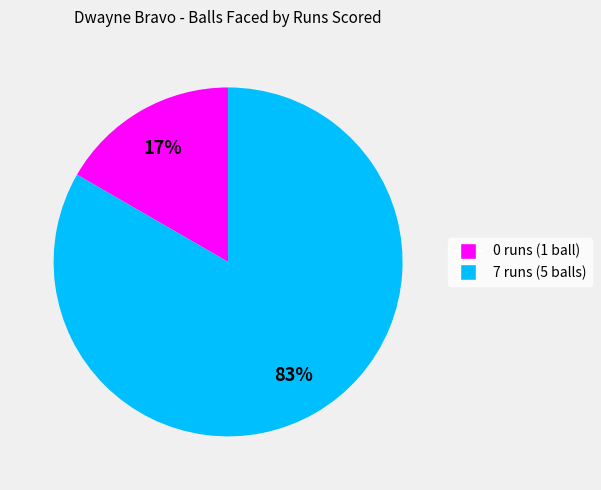

True or false: 7 runs accounts for 83% of the total.

True